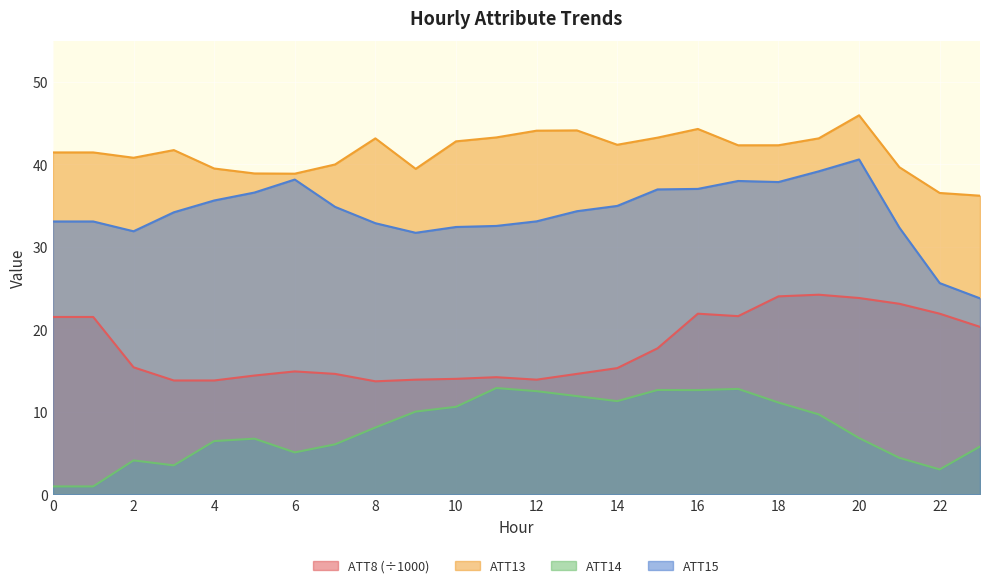

What is the difference between the second highest and second lowest values in the ATT14 series?

11.8